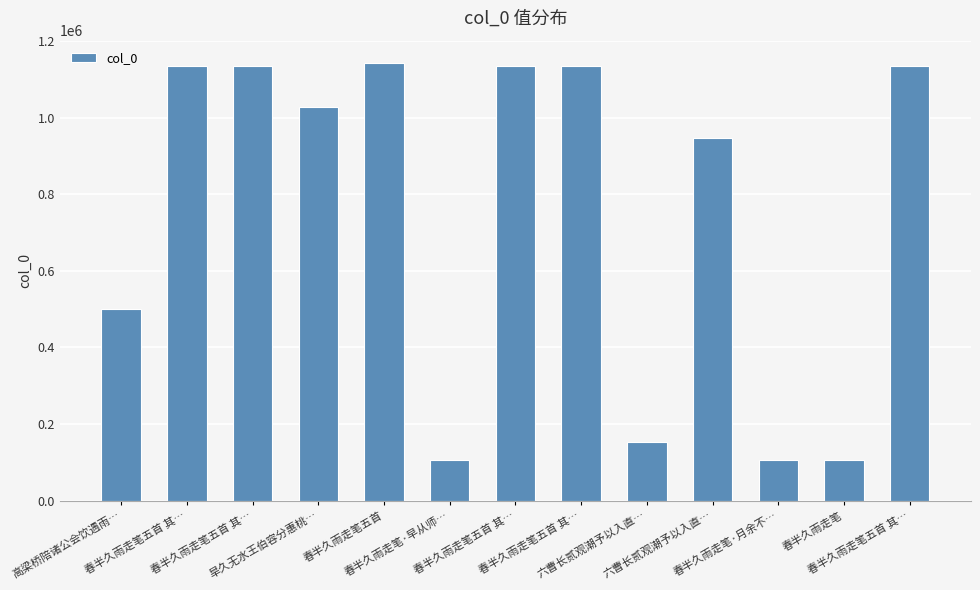

How many data points are less than 1028072?

6